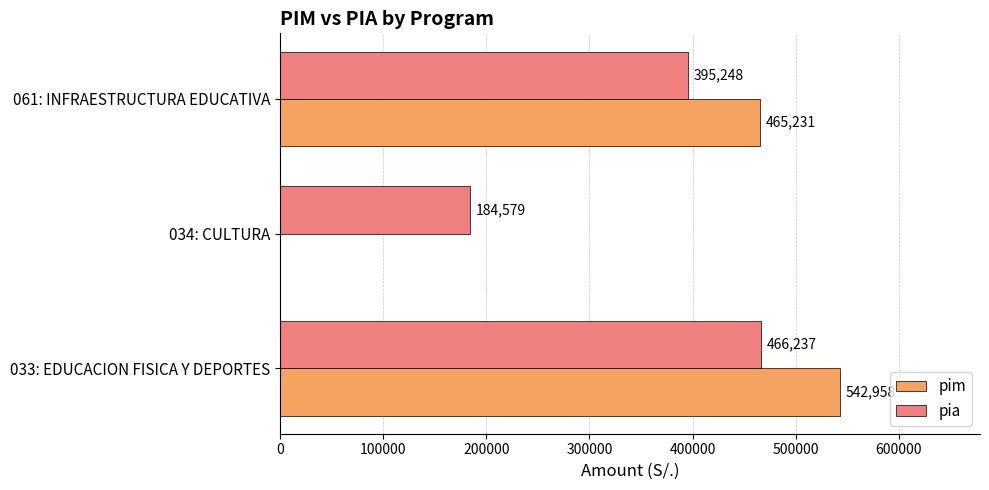

What is the sum of all pia values?

1046064